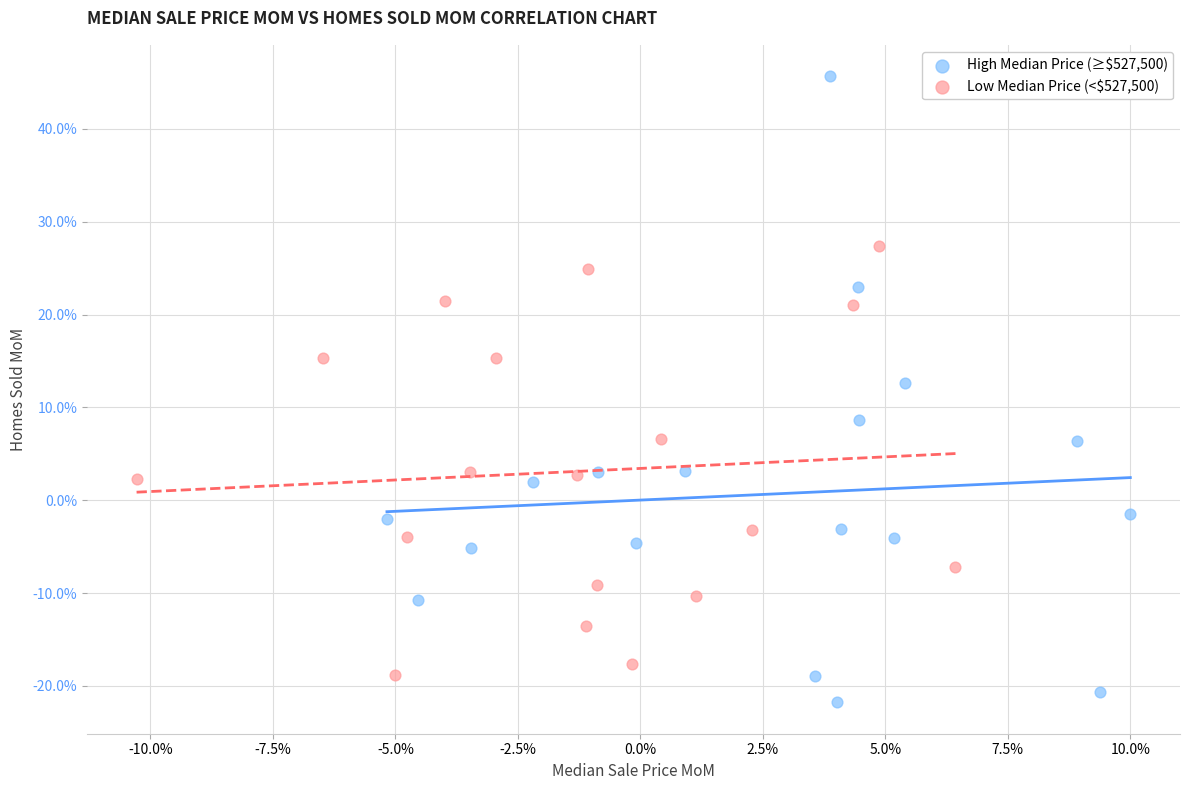

Which series reaches the minimum Y coordinate?

High Median Price (≥$527,500)